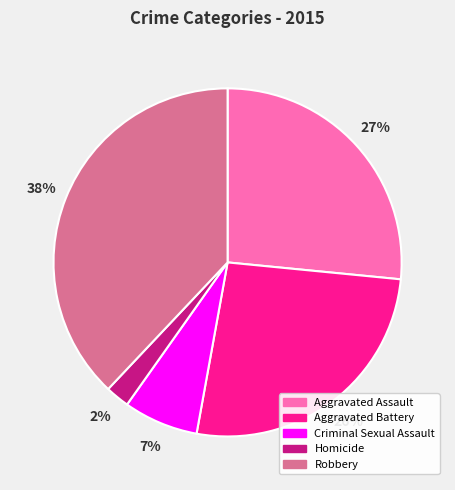

To the nearest percent, what is the average slice percentage?

20%